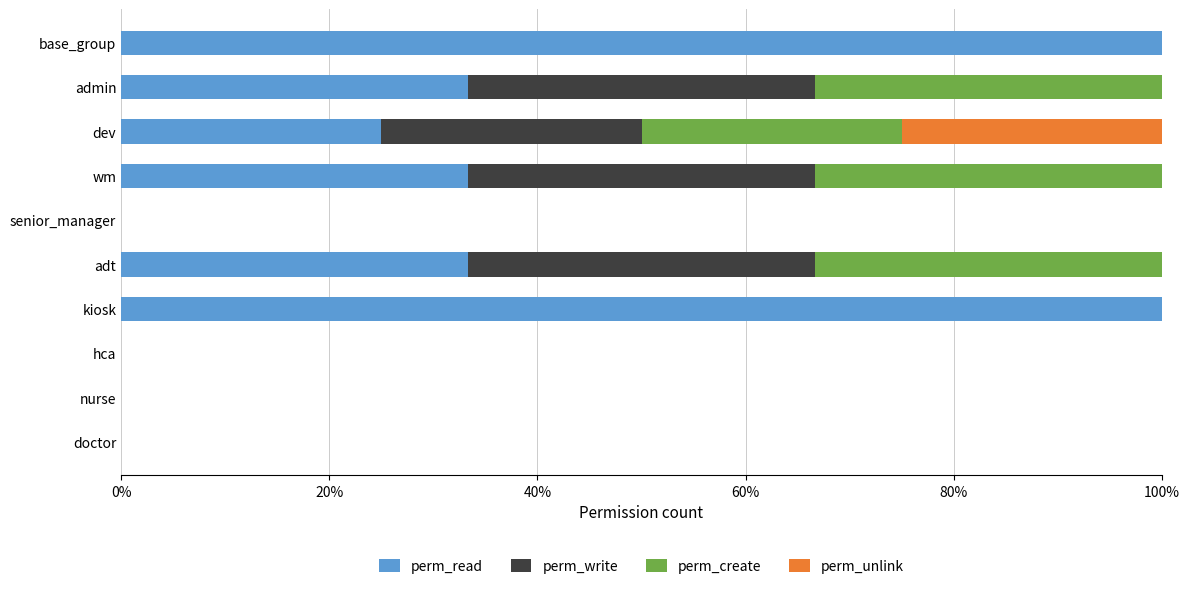

What are all the series names shown in the legend?

perm_read, perm_write, perm_create, perm_unlink